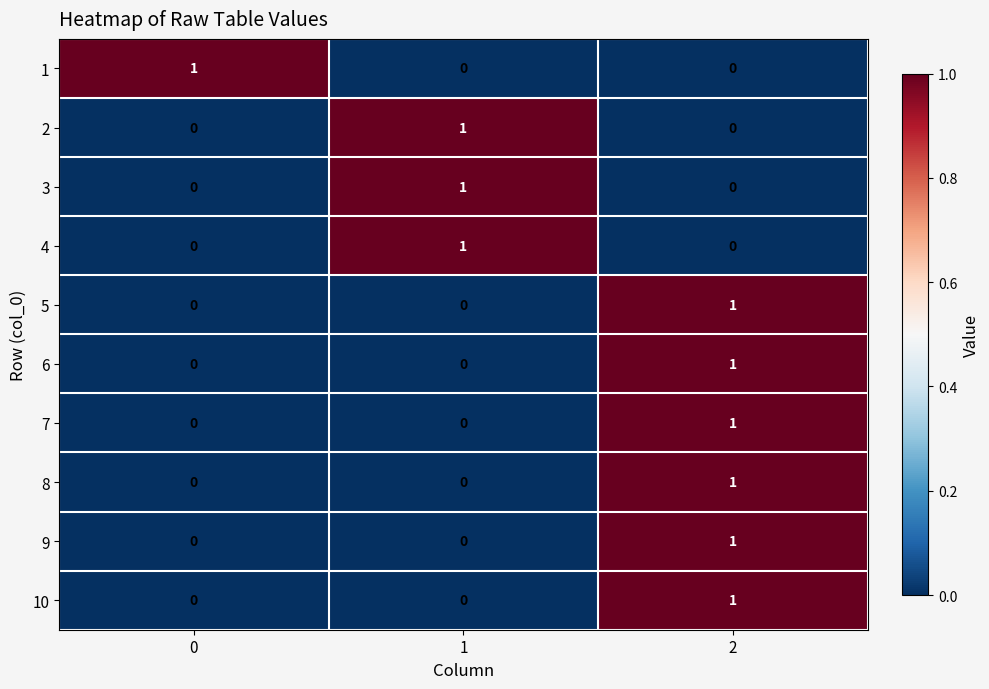

Reading left to right, extract all data points from this chart.

1: 1	0	0
2: 0	1	0
3: 0	1	0
4: 0	1	0
5: 0	0	1
6: 0	0	1
7: 0	0	1
8: 0	0	1
9: 0	0	1
10: 0	0	1